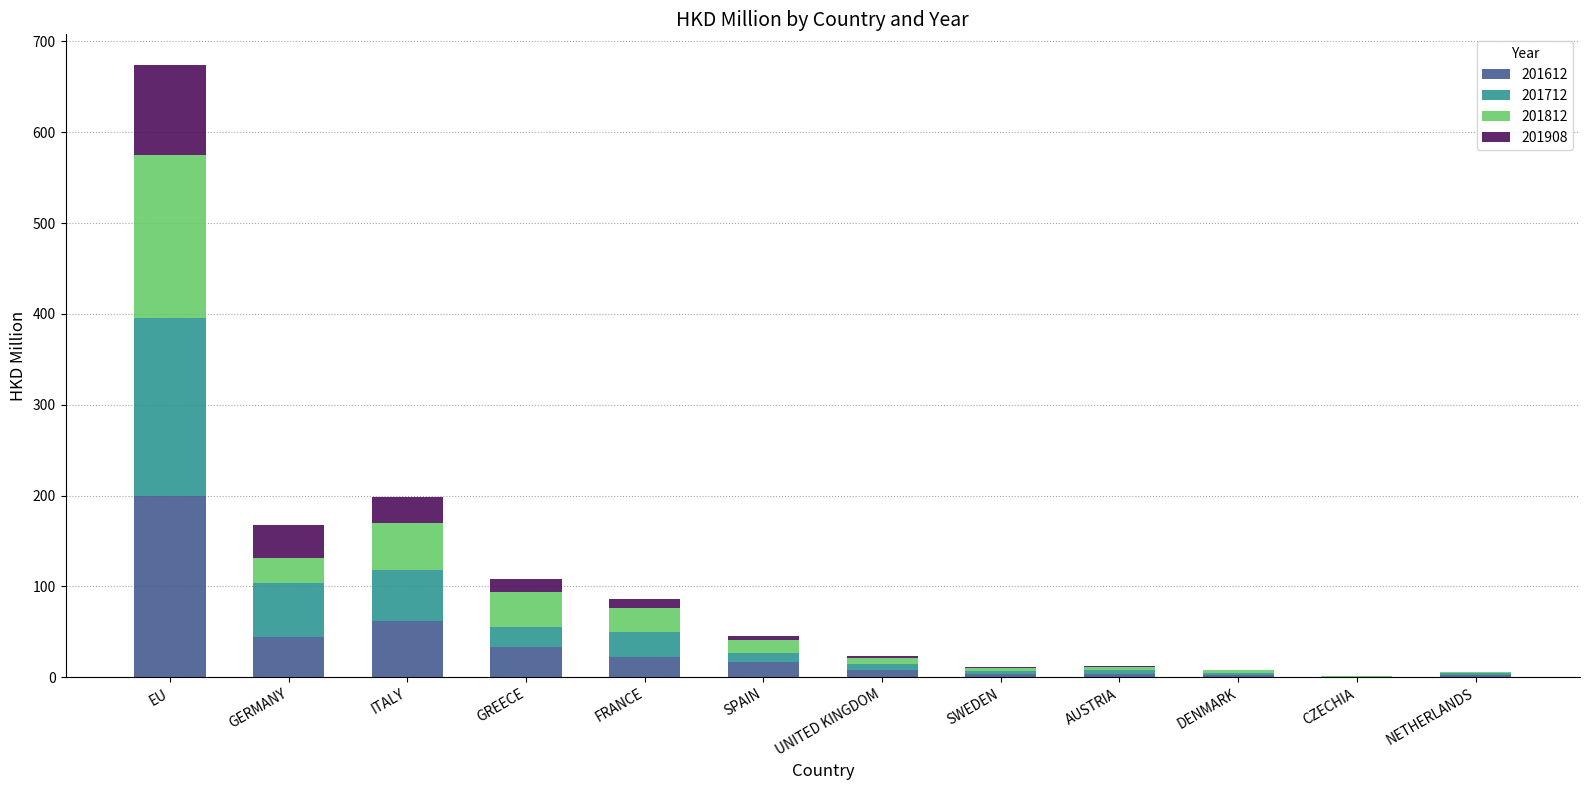

Are the bars horizontal?

No